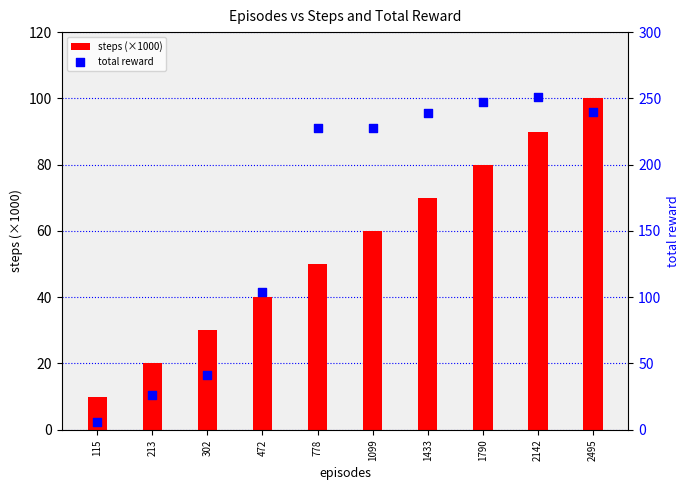

Which series has the largest Y range (max minus min)?

total reward